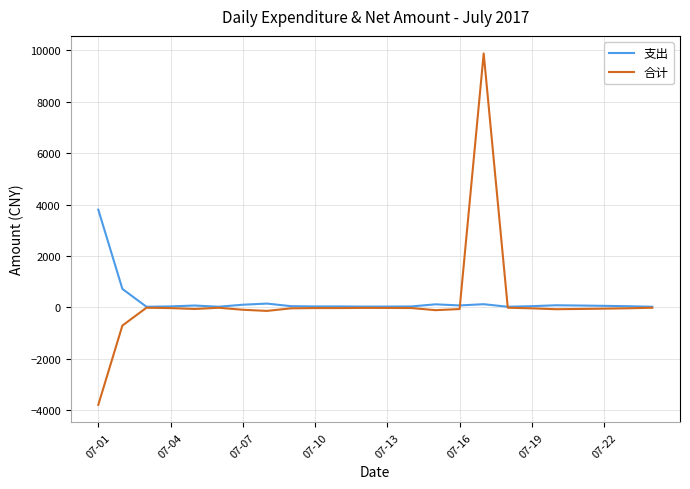

What is the difference between the second highest and second lowest values in the 支出 series?

695.0